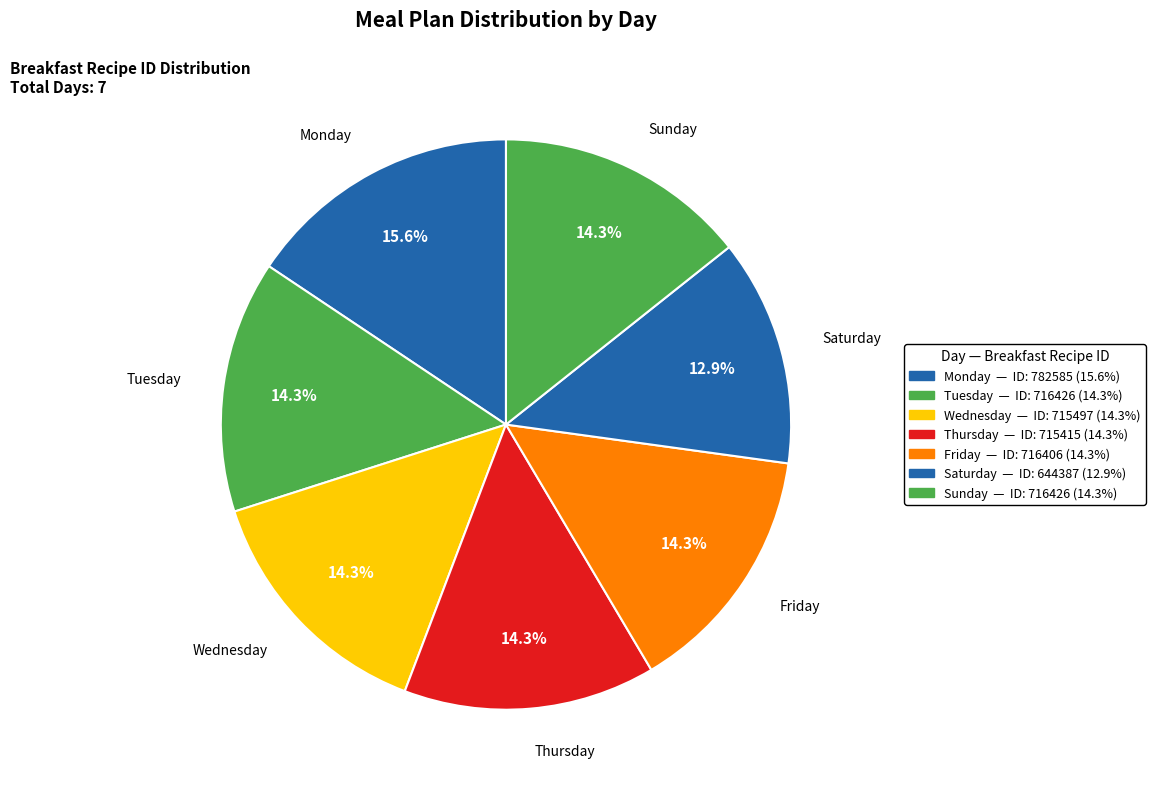

Does Tuesday account for over 50% of the chart?

No